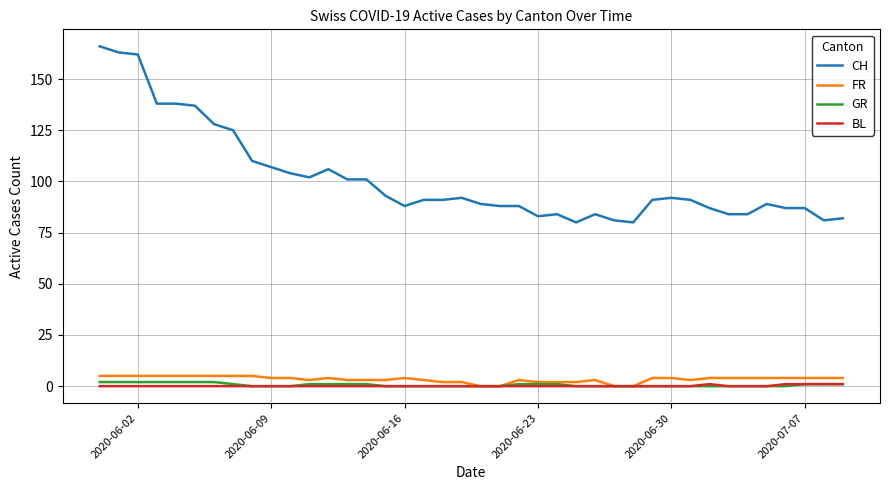

What are all the series names shown in the legend?

CH, FR, GR, BL